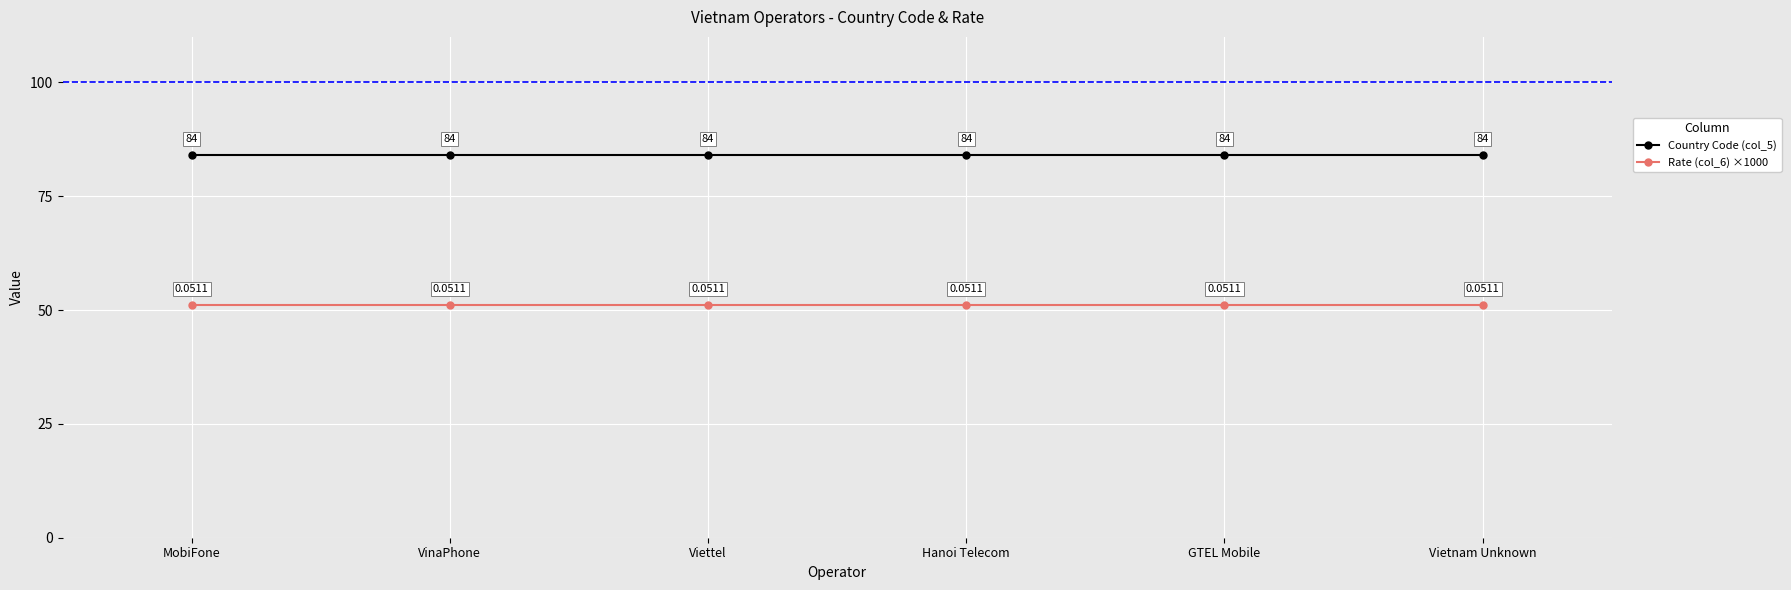

What position from the left is Vietnam Unknown?

6